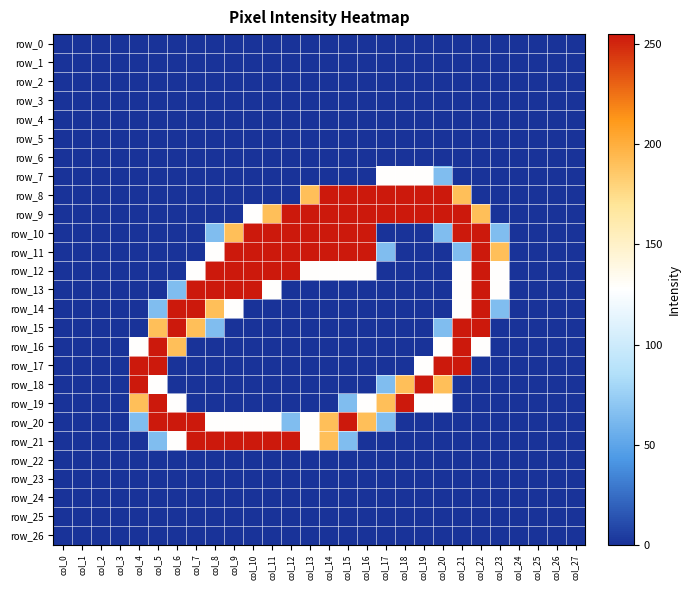

What is the difference between the second highest and second lowest values in the row_7 series?

128